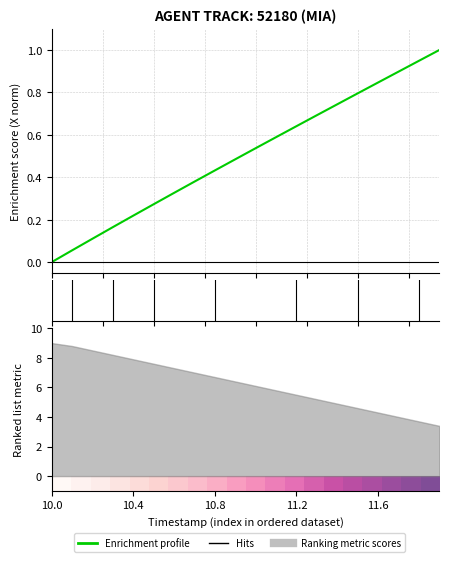

True or false: Y has more than 0 points higher than both neighbors.

False